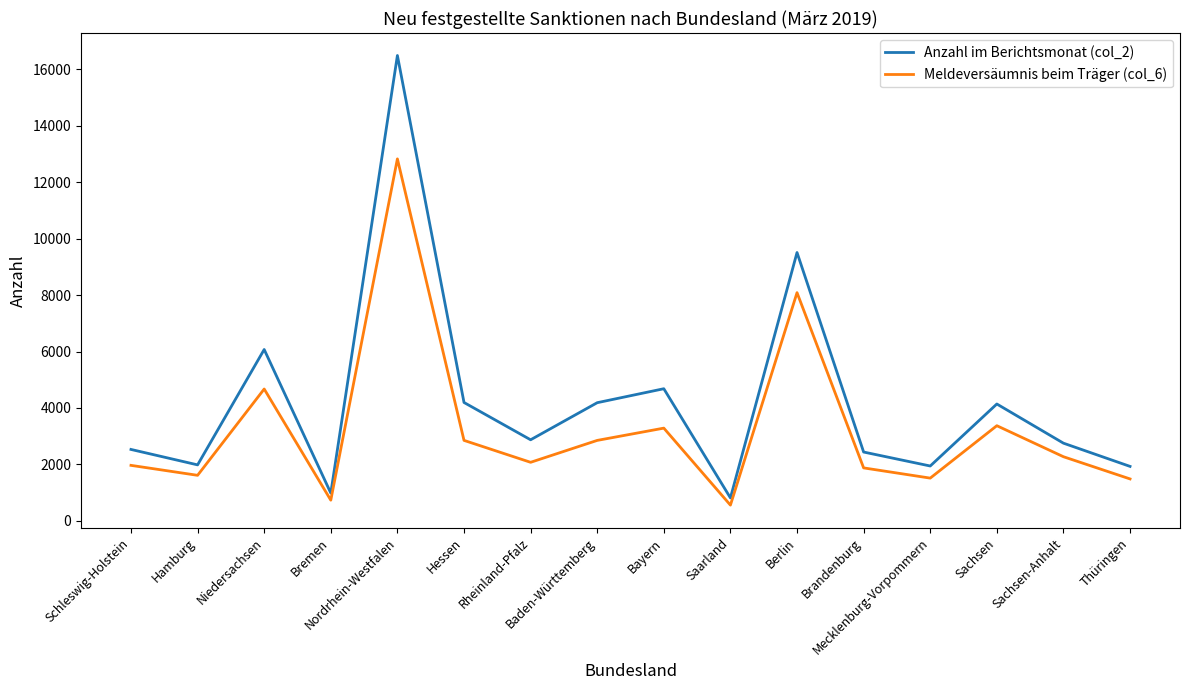

The Anzahl im Berichtsmonat (col_2) series shows 4792 at Nordrhein-Westfalen. True or false?

False